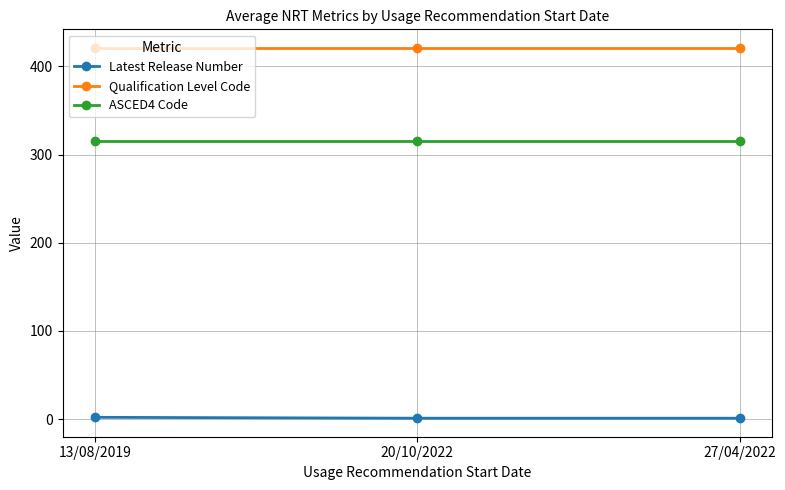

What are all the series names shown in the legend?

Latest Release Number, Qualification Level Code, ASCED4 Code